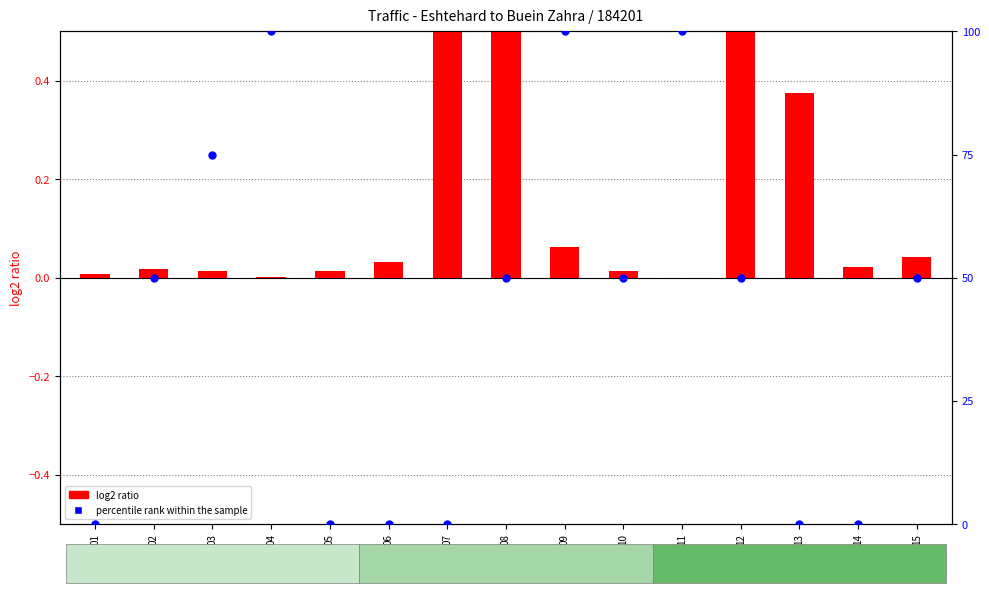

At how many categories does at least one series exceed 70?

4